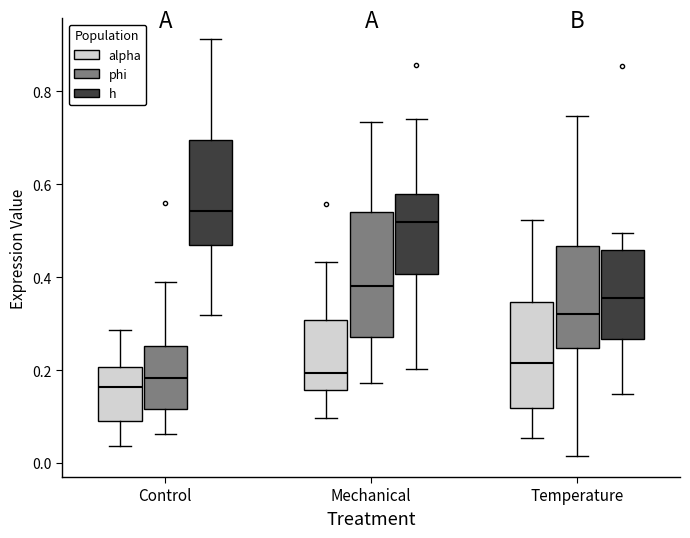

Which box has the highest median line?

Control (h)